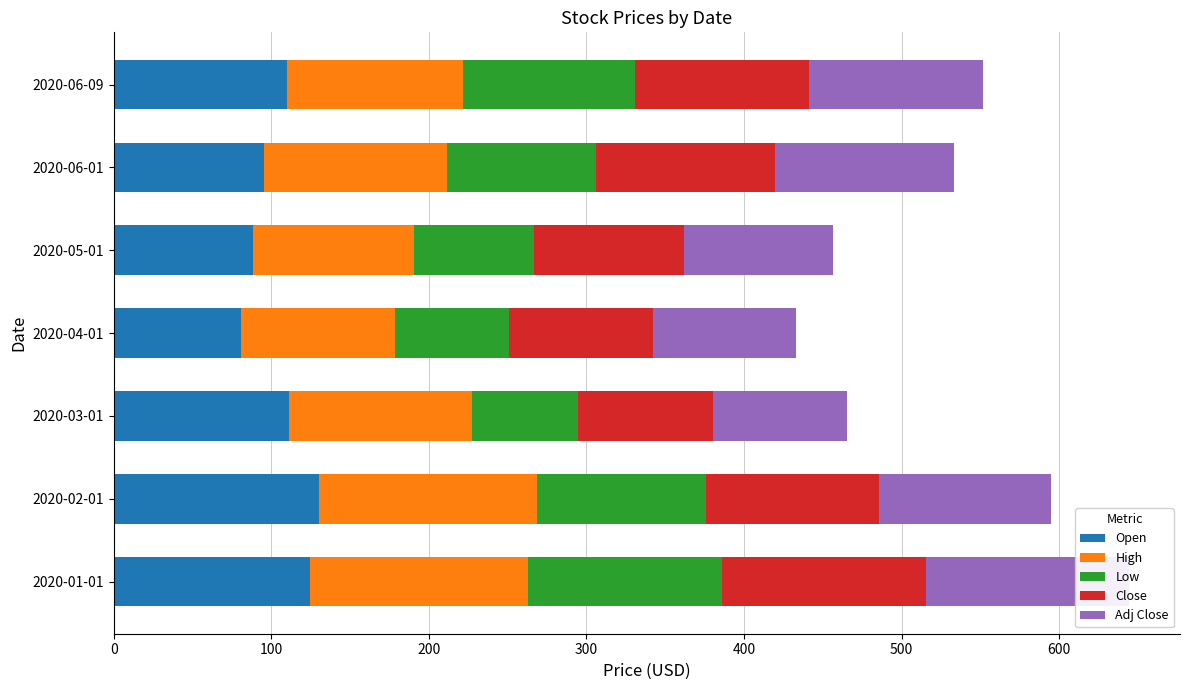

What is the minimum value shown in the chart?

67.0